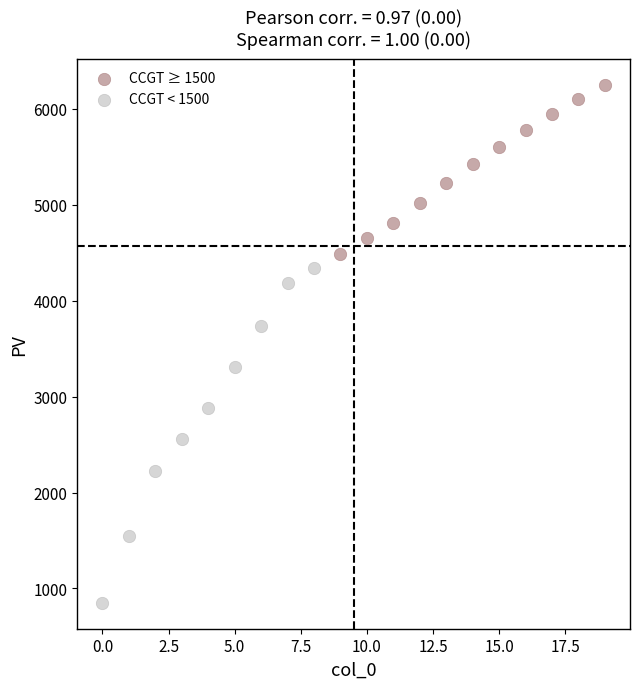

Which series has the largest Y range (max minus min)?

CCGT < 1500